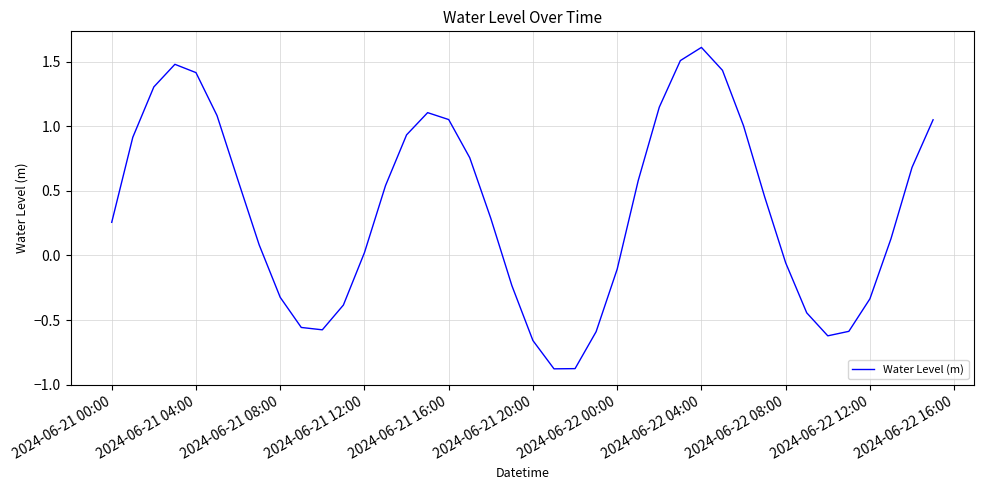

What is the difference between the second highest and second lowest values?

2.4